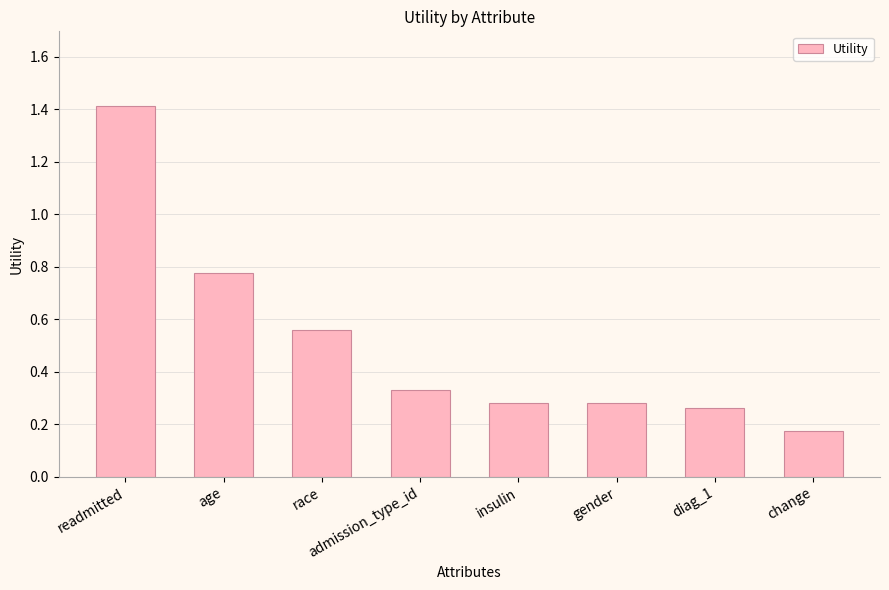

True or false: the data shows 1.4 at readmitted.

True